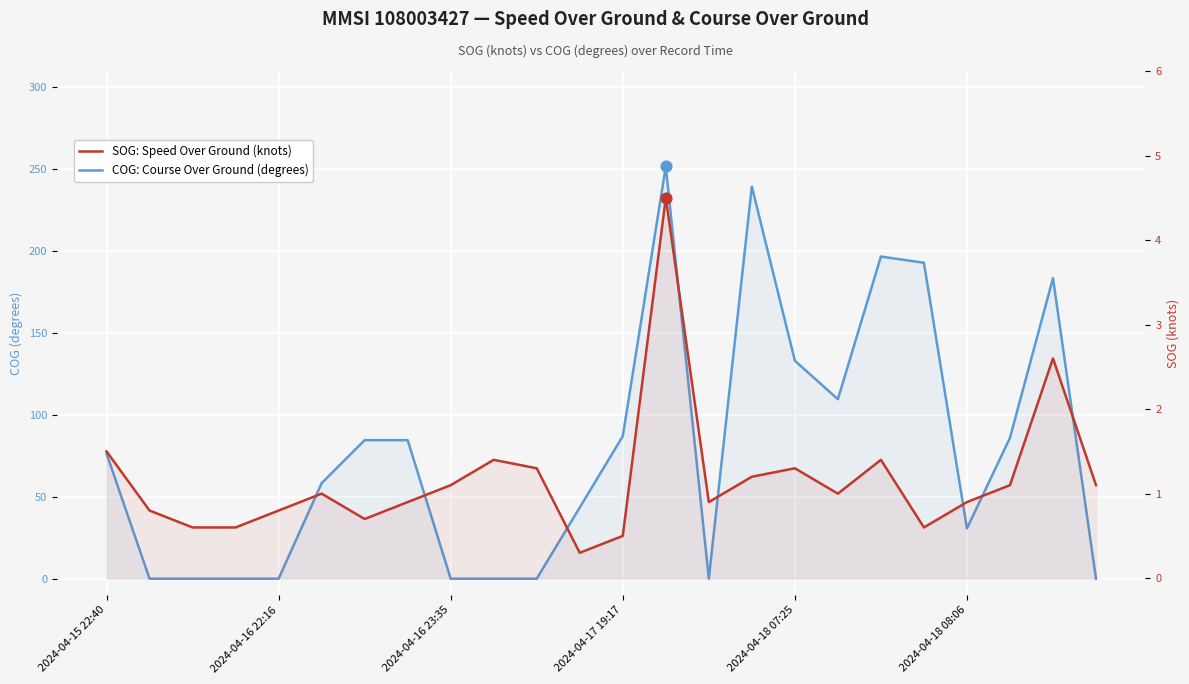

Is the value of SOG: Speed Over Ground (knots) at 16 greater than the value of COG: Course Over Ground (degrees) at 6?

No